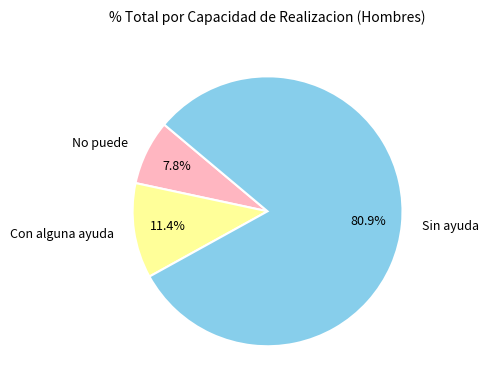

To the nearest percent, what is the average slice percentage?

33%